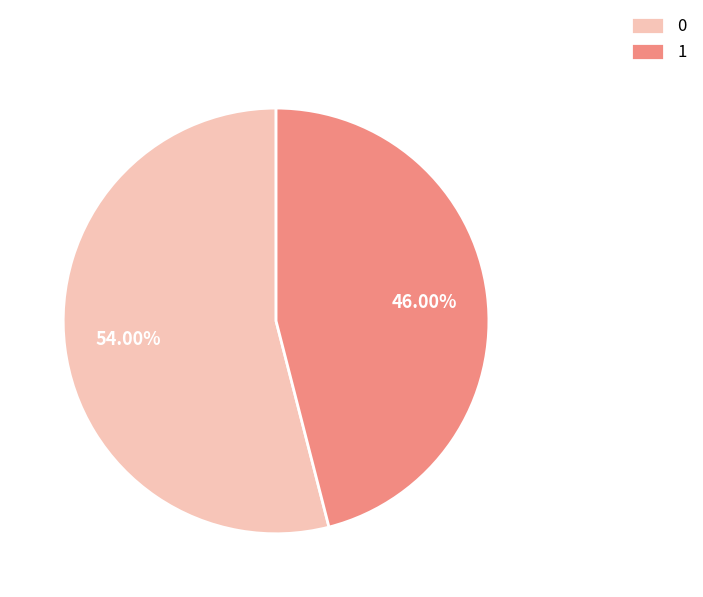

Rank the categories by value from lowest to highest.

1, 0